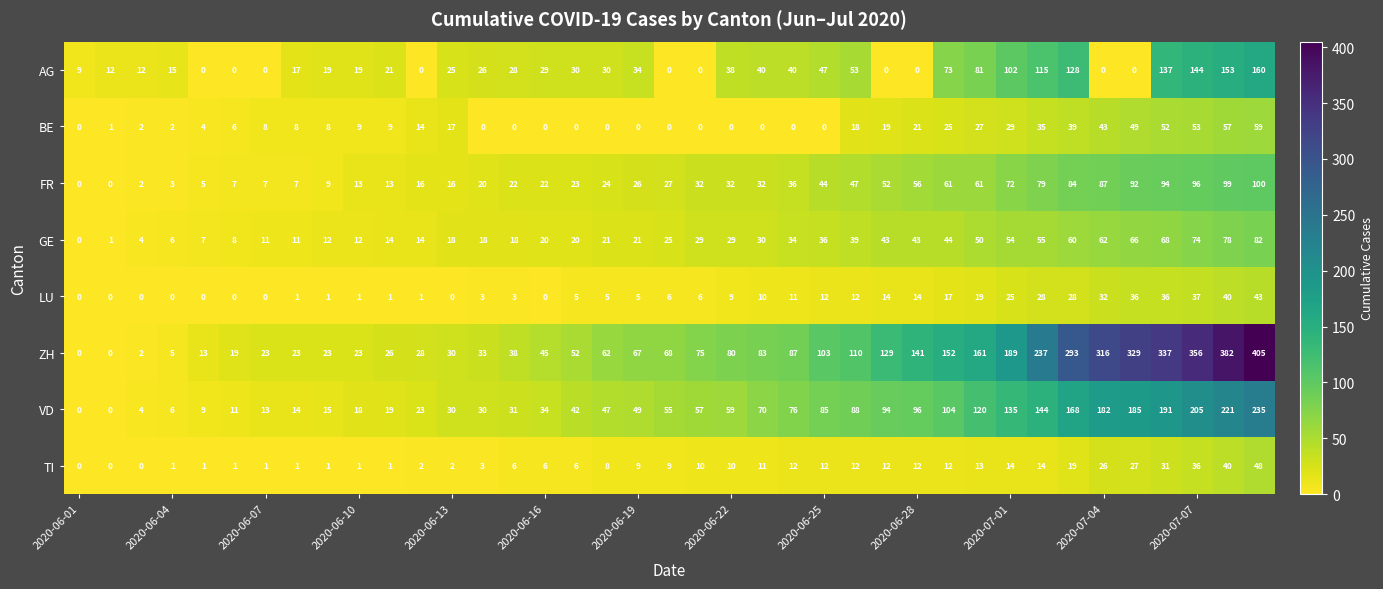

Which series has the widest spread of values?

ZH